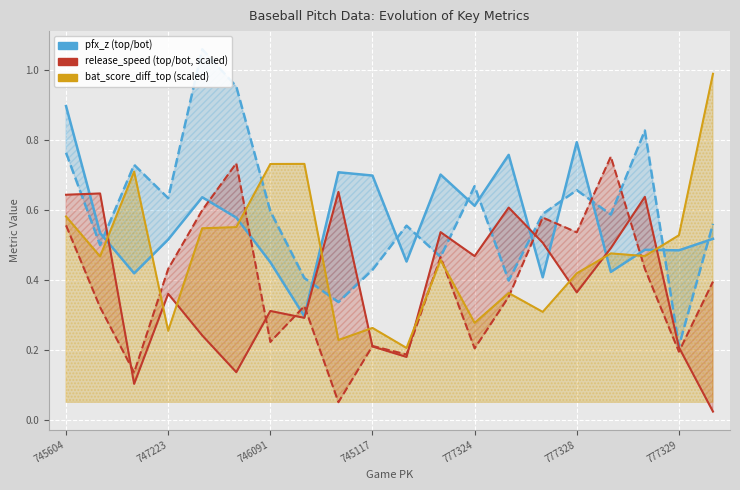

What is the spread (max minus min) of values at 7?

0.4